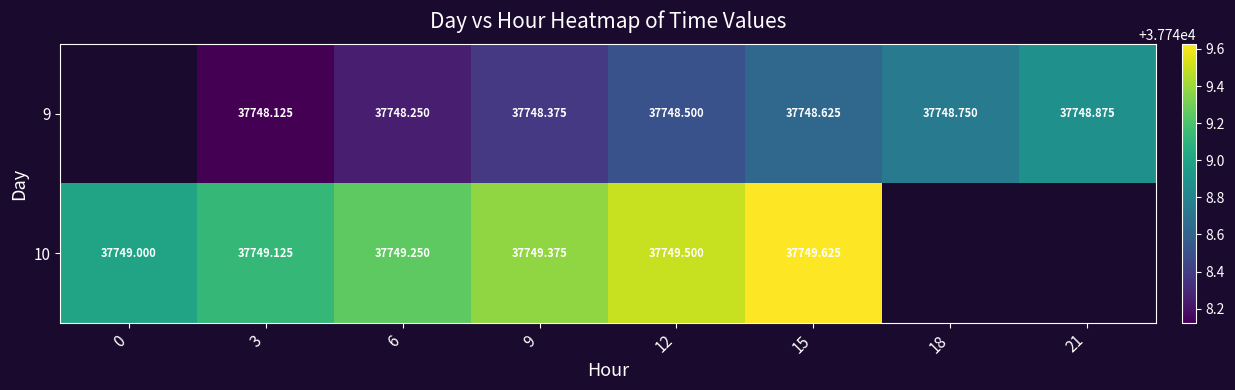

Is the value of 10 at 3 greater than the value of 9 at 3?

Yes